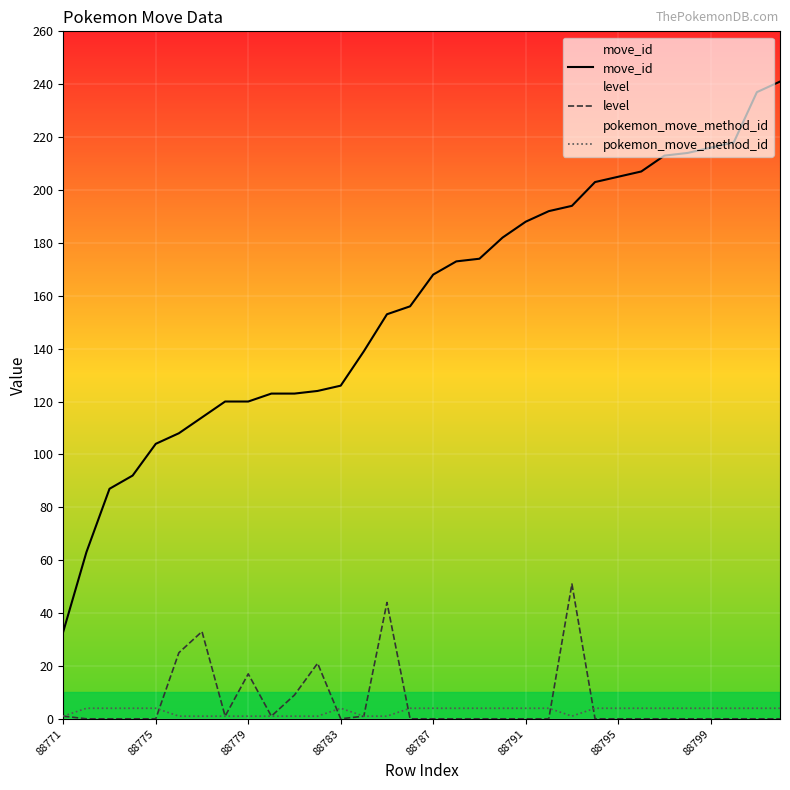

Which series has the widest spread of values?

move_id